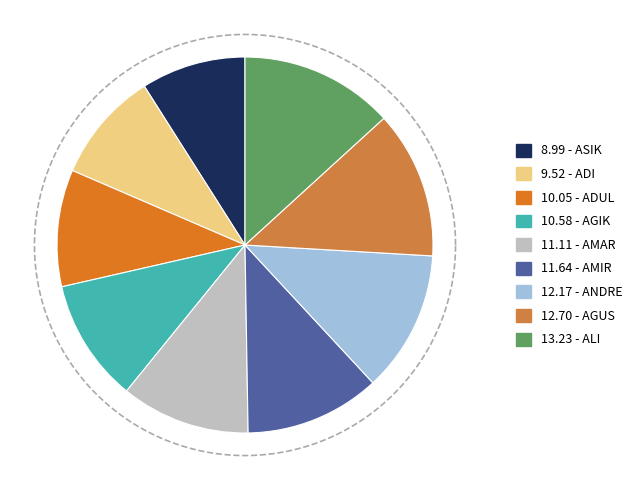

Which category has the smallest portion of the pie?

ASIK